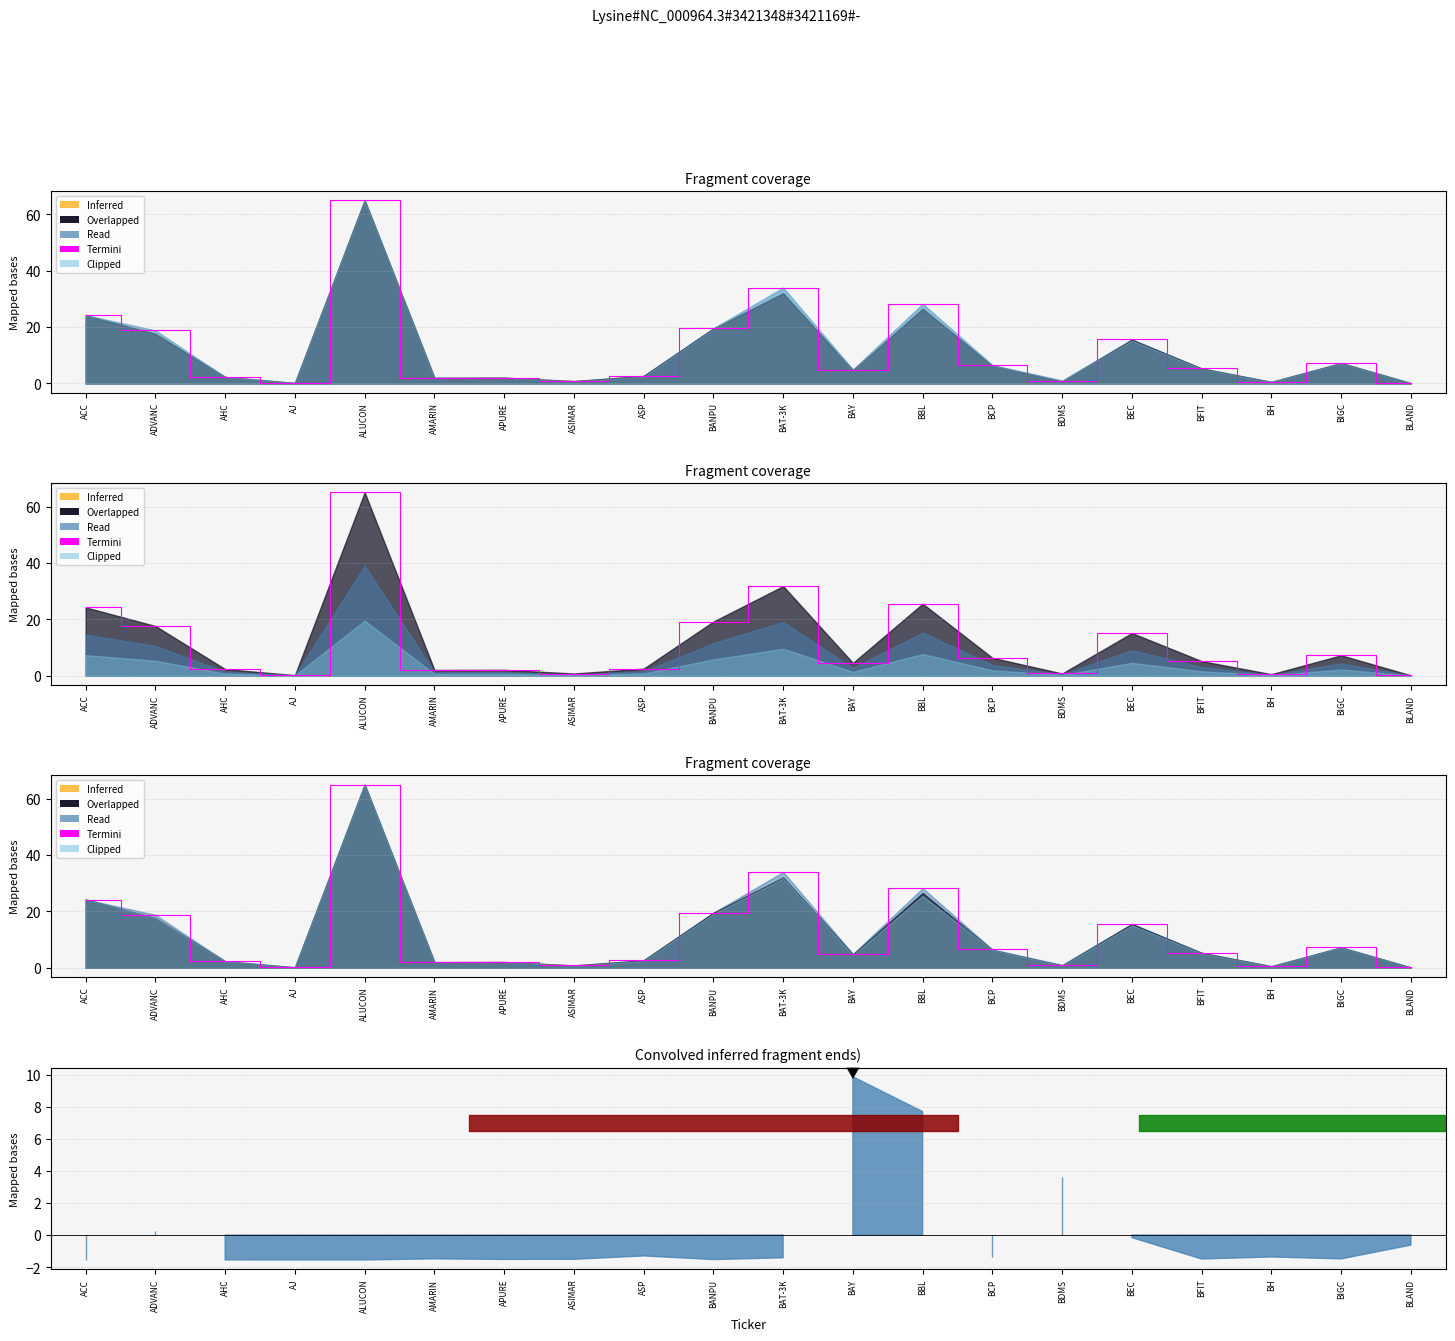

List the labels in order of value, smallest first.

BLAND, AJ, BH, ASIMAR, BDMS, AMARIN, APURE, AHC, ASP, BAY, BFIT, BCP, BIGC, BEC, ADVANC, BANPU, ACC, BBL, BAT-3K, ALUCON